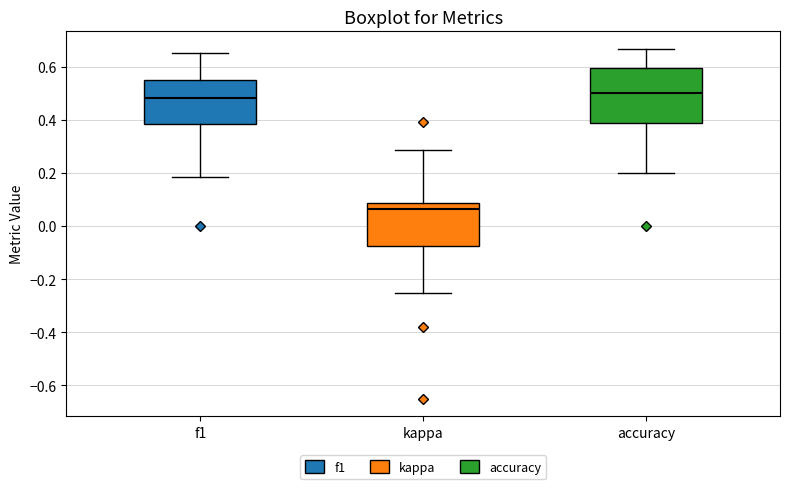

Reading left to right, transcribe this box plot: for each box, give where its median line is, the range the box spans, and where its two whiskers end, as read against the y-axis. The values are not printed on the chart, so give them approximately, as read against the axis.

f1: median 0.48, box 0.38 to 0.54, whiskers 0.18 to 0.66
kappa: median 0.06, box -0.08 to 0.08, whiskers -0.26 to 0.28
accuracy: median 0.50, box 0.38 to 0.60, whiskers 0.20 to 0.66